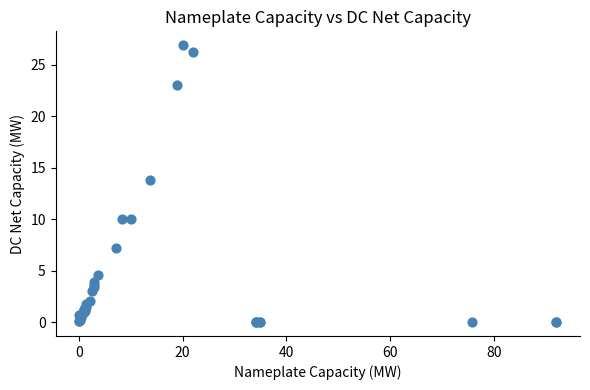

What Y value in the scatter plot is closest to 13?

13.8